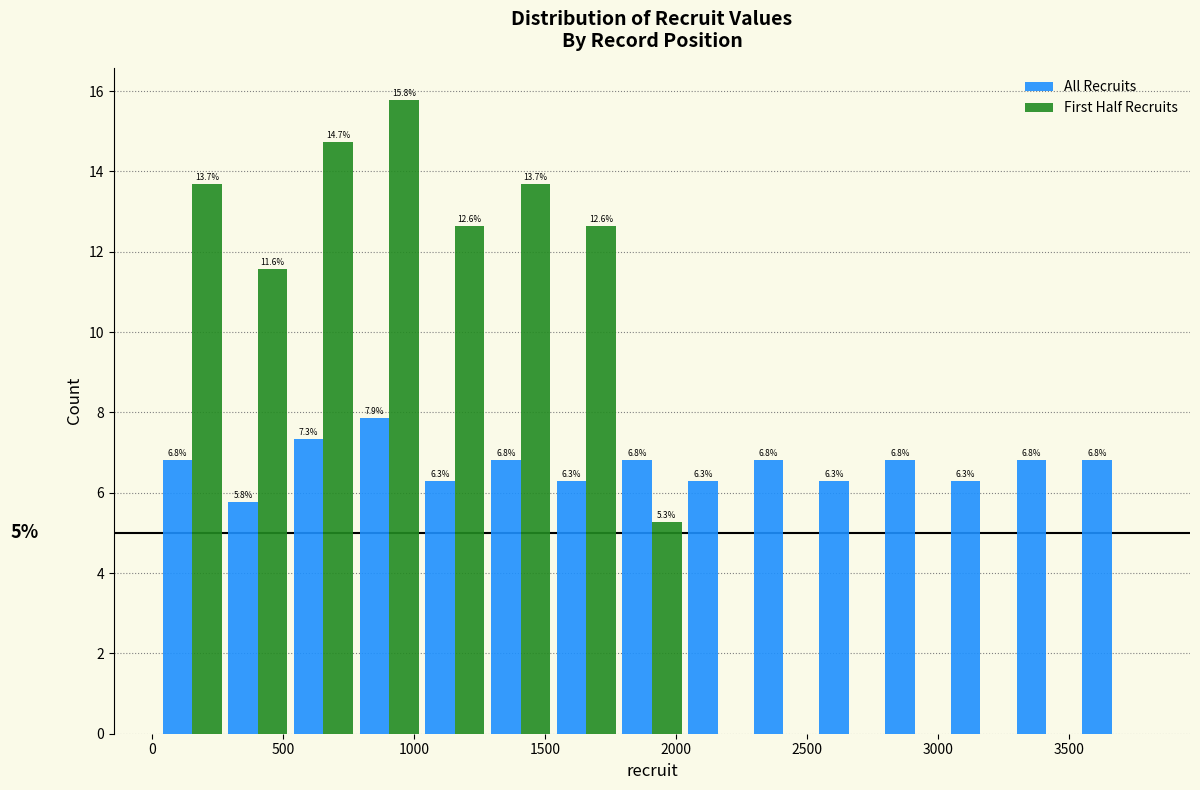

In the All Recruits series, which range on the x-axis has the tallest bar?

800 to 1050